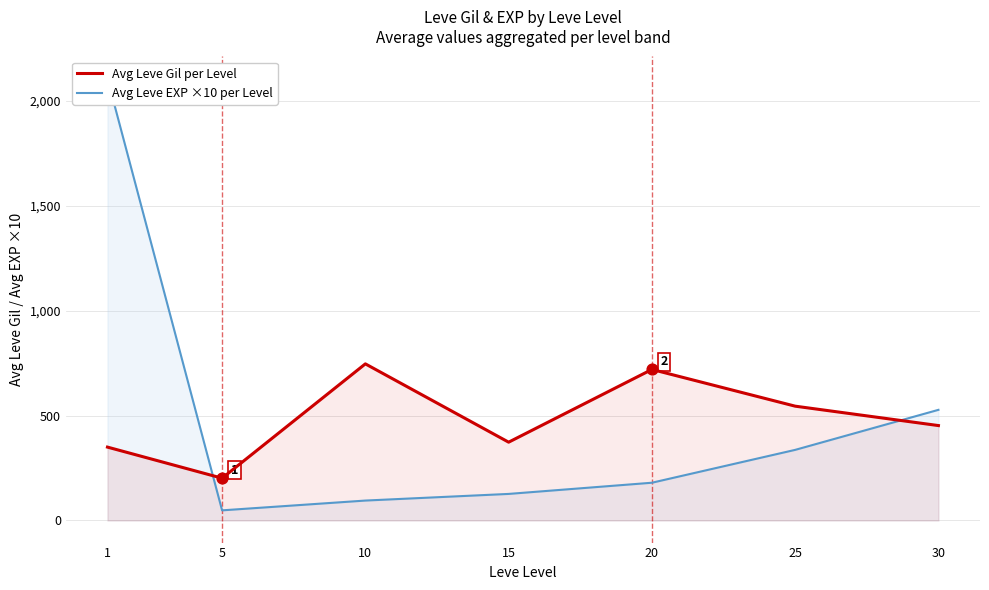

Is the value of Avg Leve Gil per Level at 5 greater than the value of Avg Leve EXP ×10 per Level at 25?

No